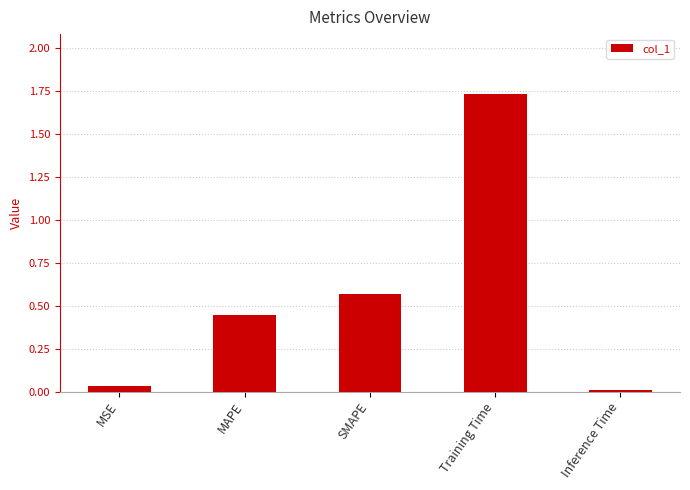

At which category does the chart reach its peak across all series?

Training Time